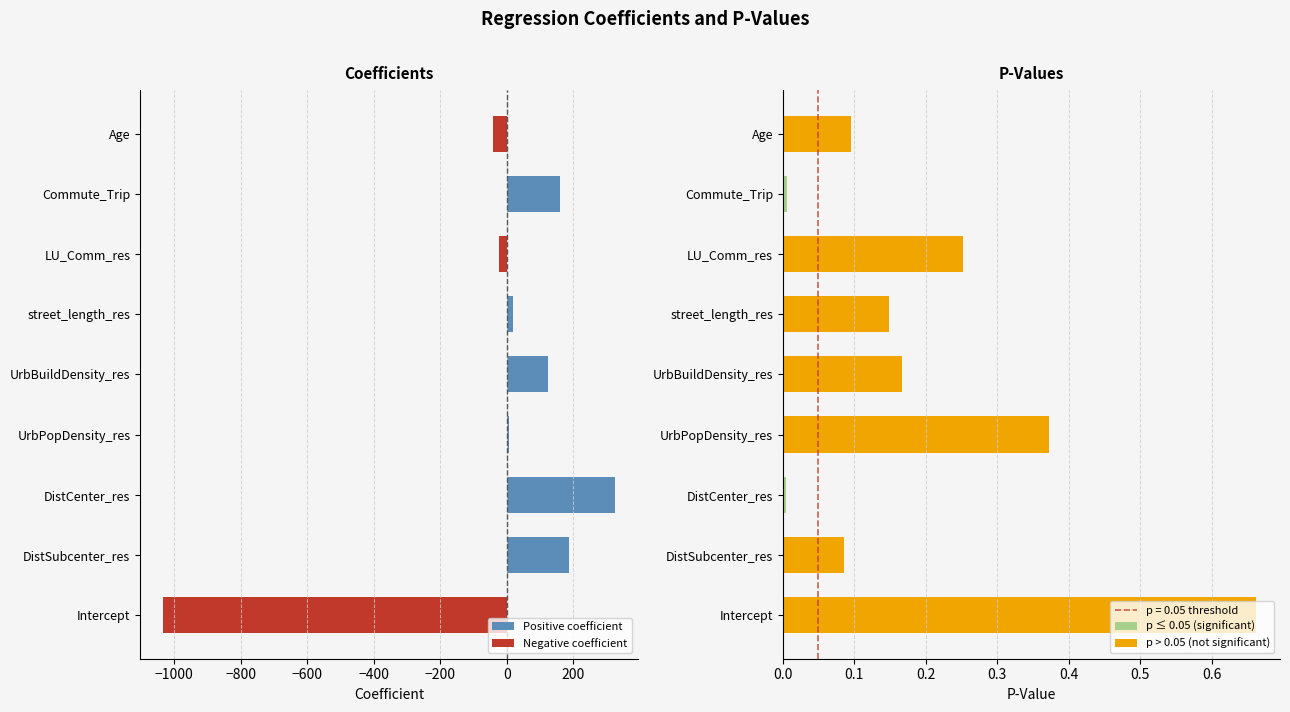

How many bars are there in each group?

2